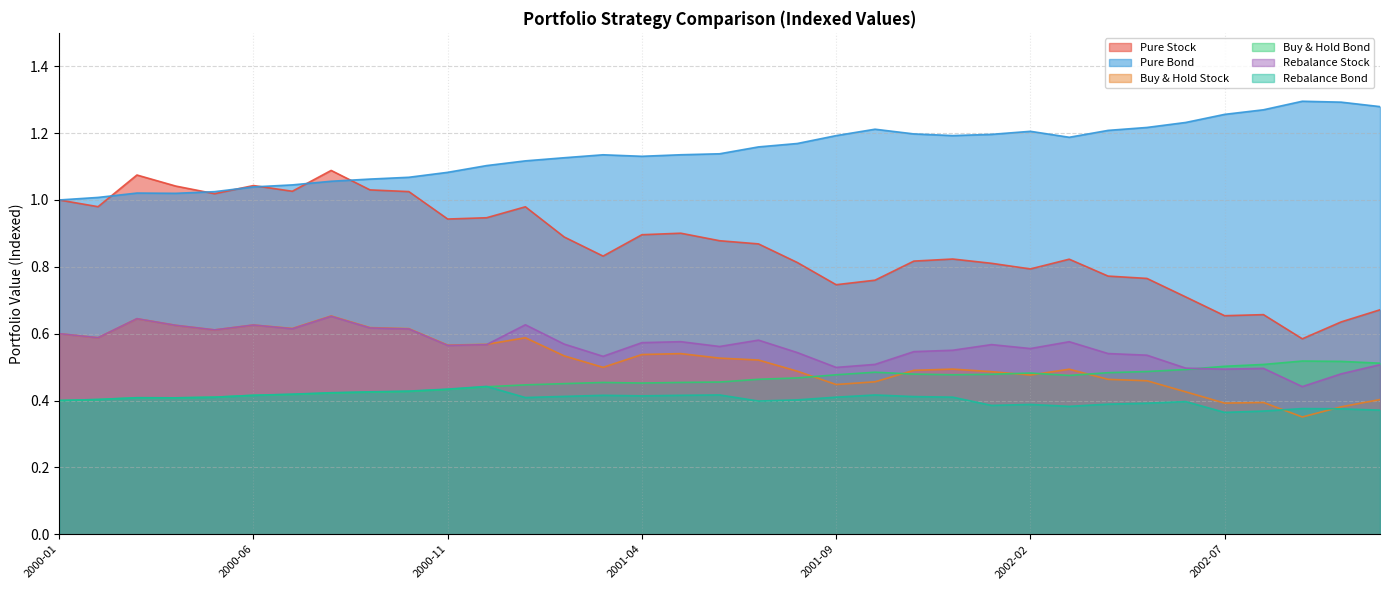

Count the number of data series in this chart.

6